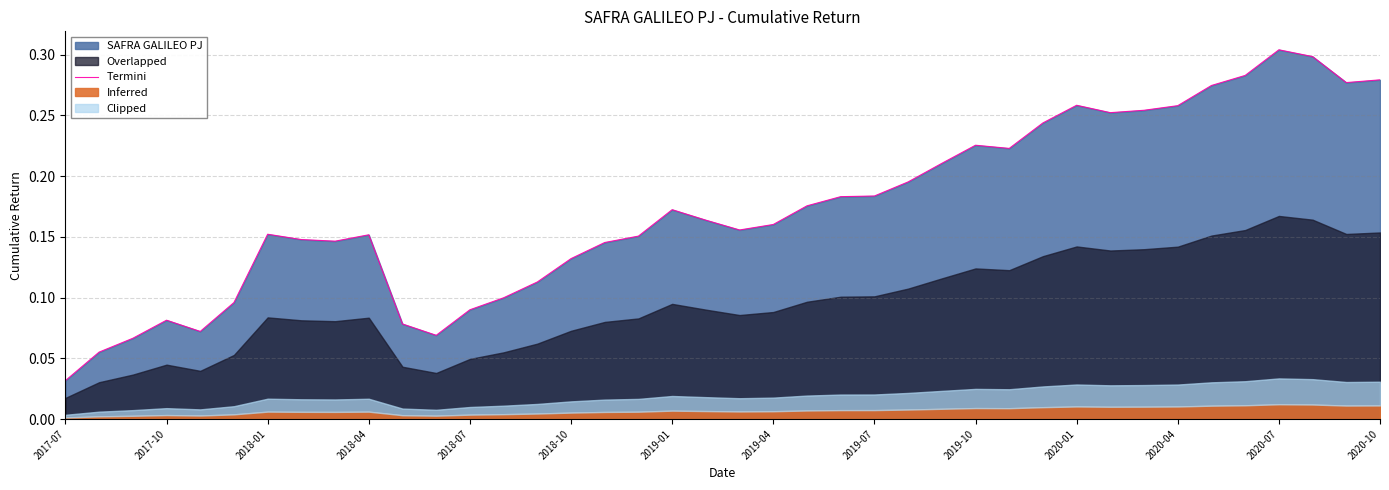

Reading left to right, what are all the values shown in this chart?

0.0	0.1	0.1	0.1	0.1	0.1	0.2	0.1	0.1	0.2	0.1	0.1	0.1	0.1	0.1	0.1	0.1	0.2	0.2	0.2	0.2	0.2	0.2	0.2	0.2	0.2	0.2	0.2	0.2	0.2	0.3	0.3	0.3	0.3	0.3	0.3	0.3	0.3	0.3	0.3